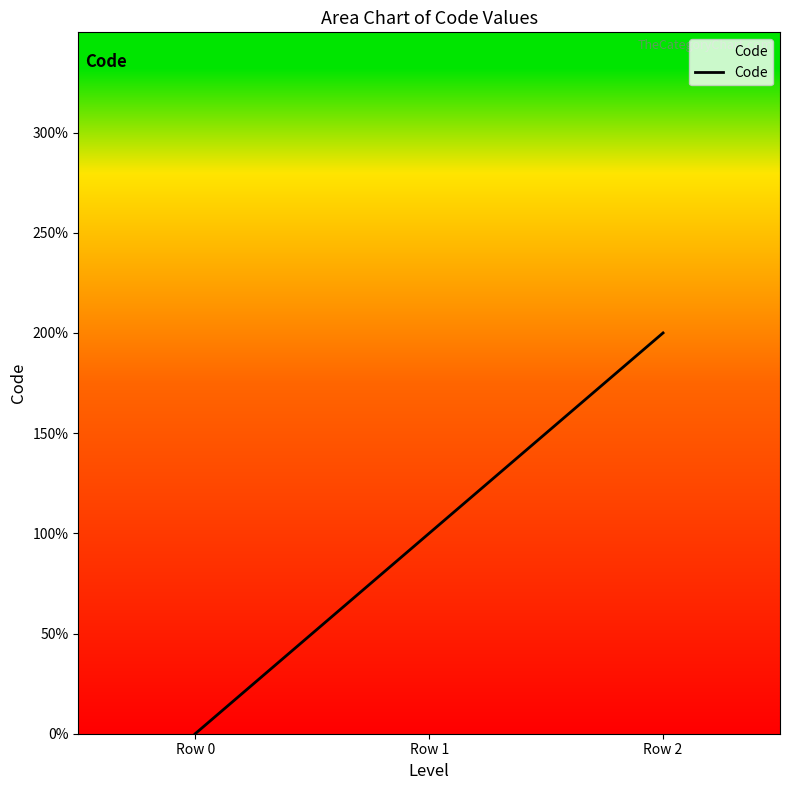

How many values are between 0 and 2?

3